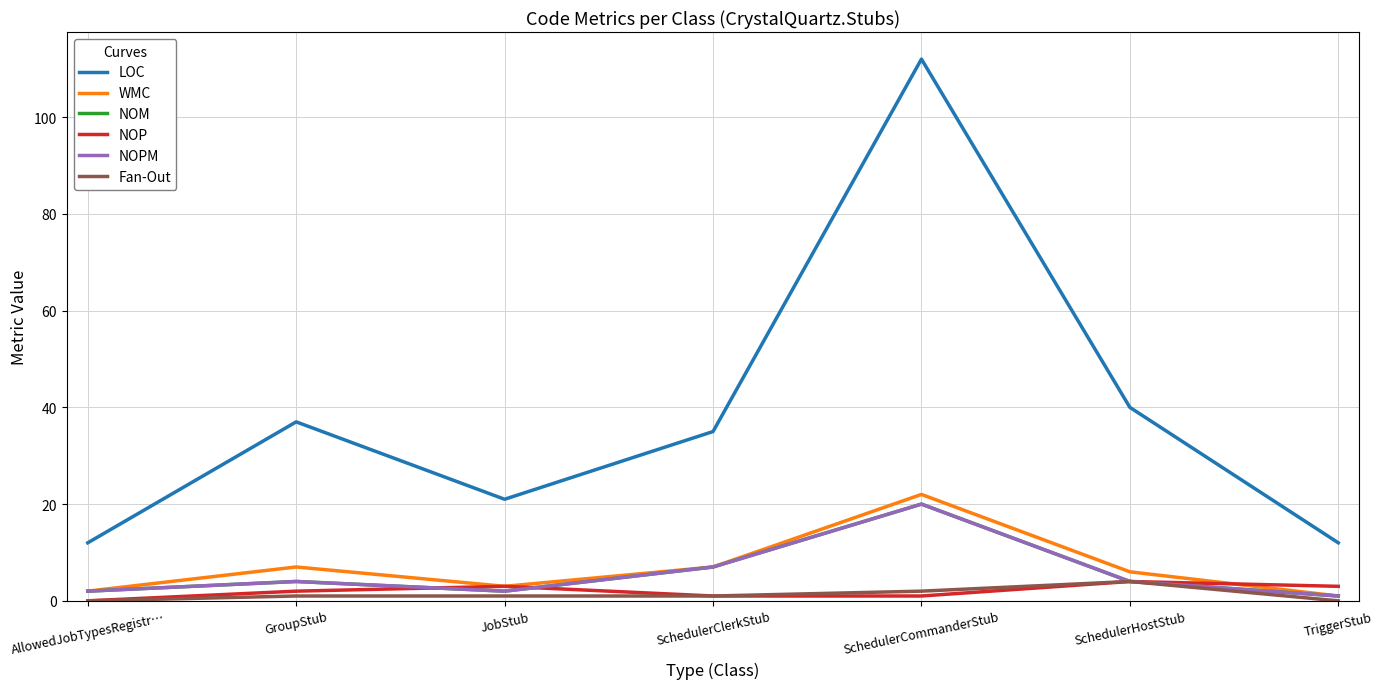

Does the chart display data point markers on the line(s)?

No